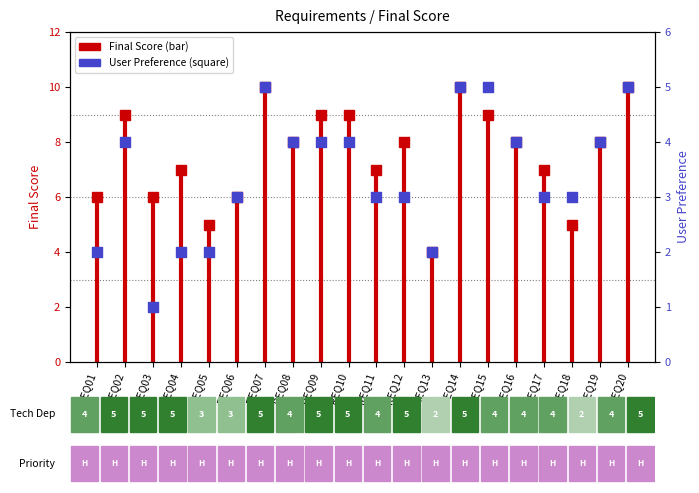

Approximately how many times larger is the value at REQ19 compared to REQ11?

1.3